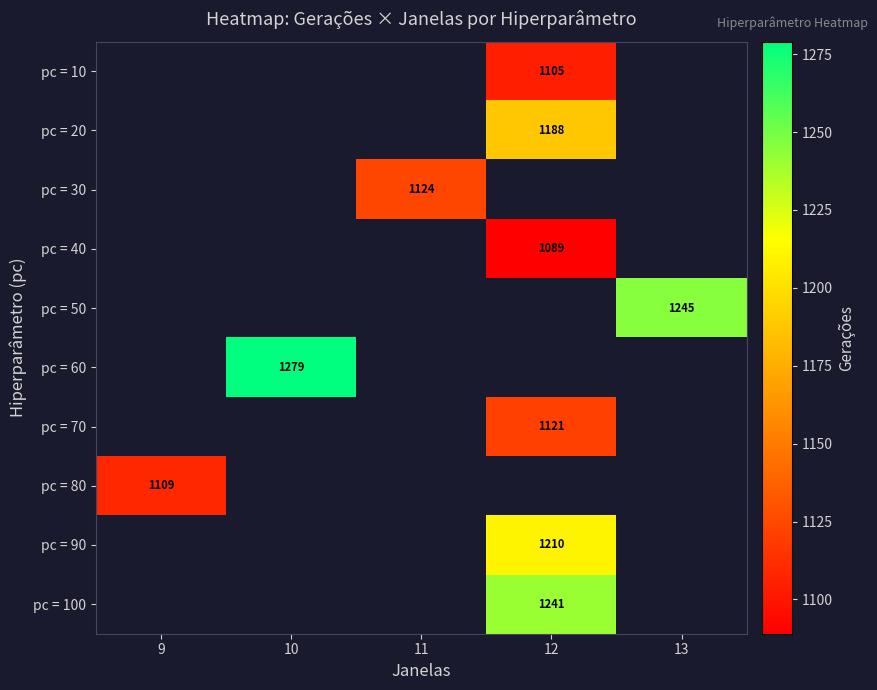

The pc = 10 series shows 1105 at 12. True or false?

True